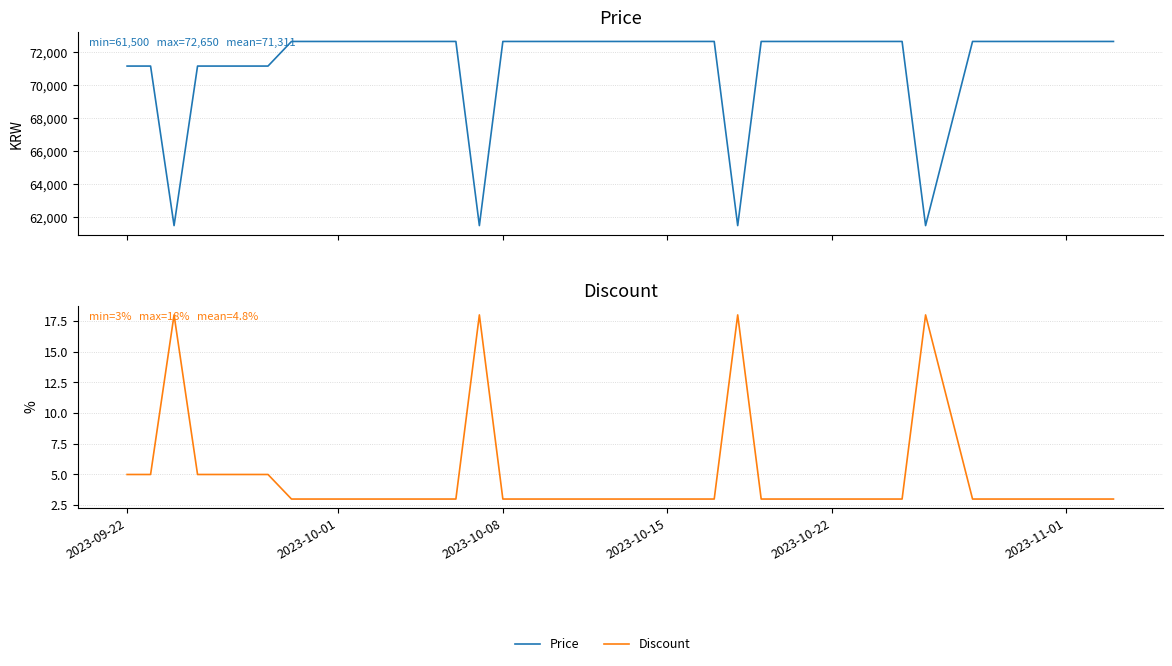

The value of Price at 15 is 105983. True or false?

False